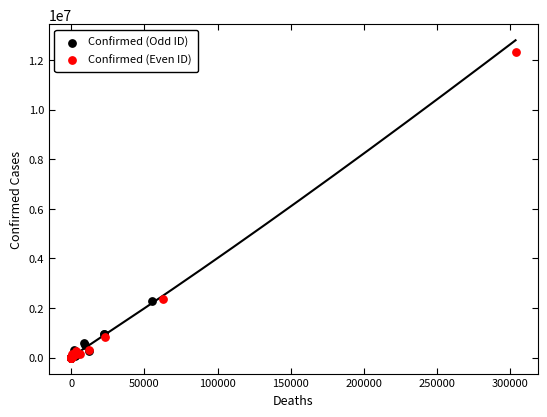

What are all the series names shown in the legend?

Confirmed (Odd ID), Confirmed (Even ID)